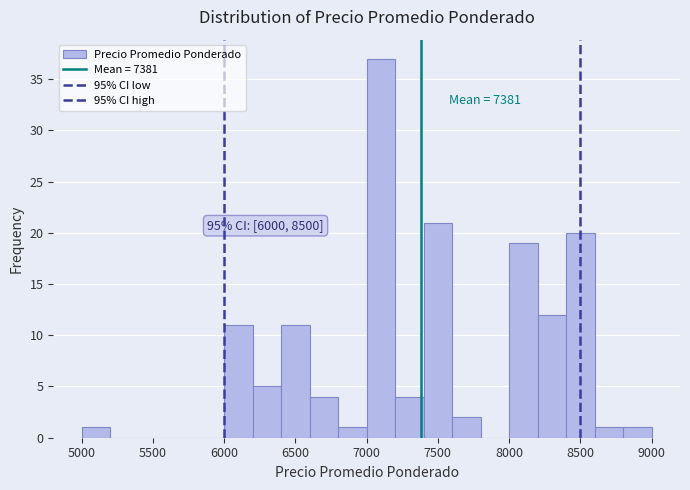

Over which range of the x-axis is the bar tallest?

7000 to 7200